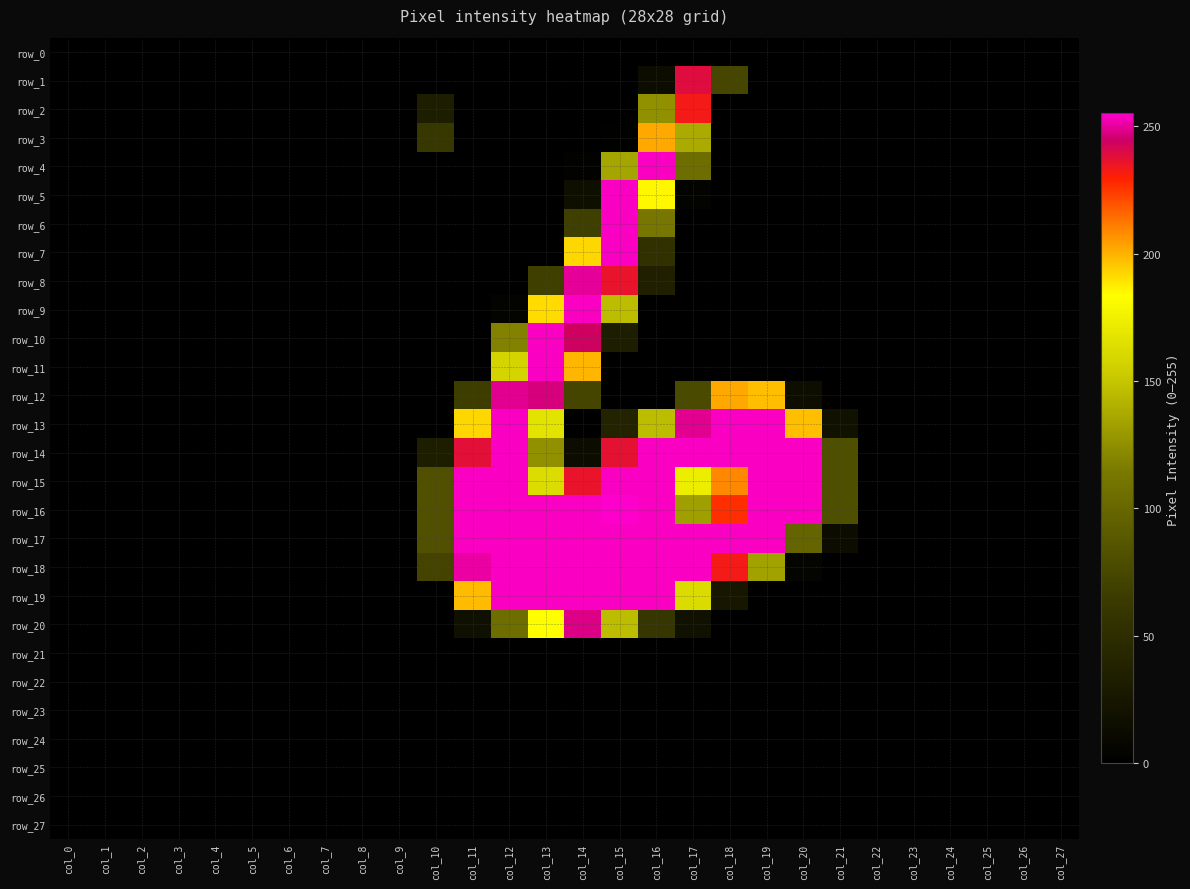

What is the difference between the second highest and minimum values in the row_6 series?

112